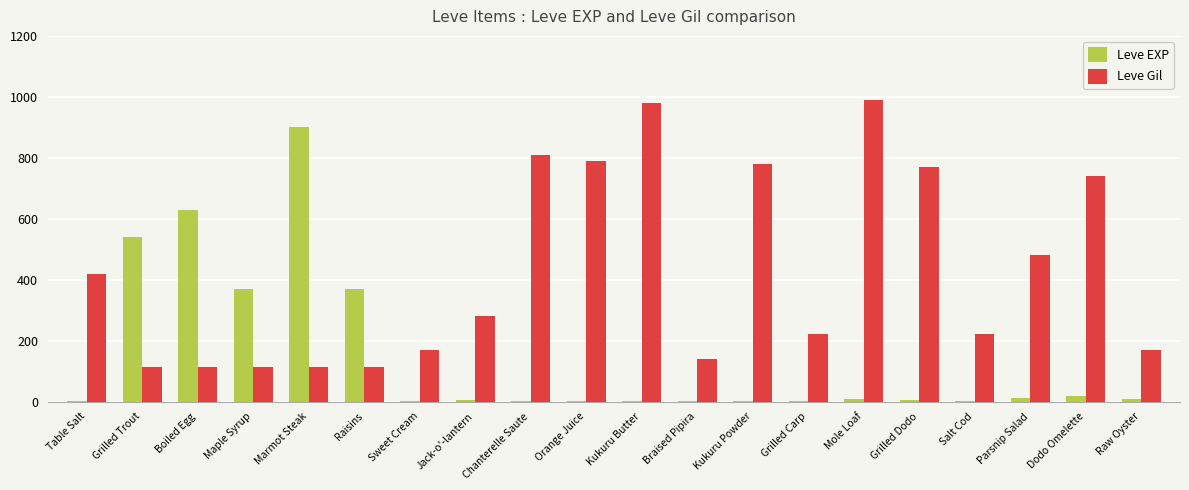

Which series has the widest spread of values?

Leve EXP